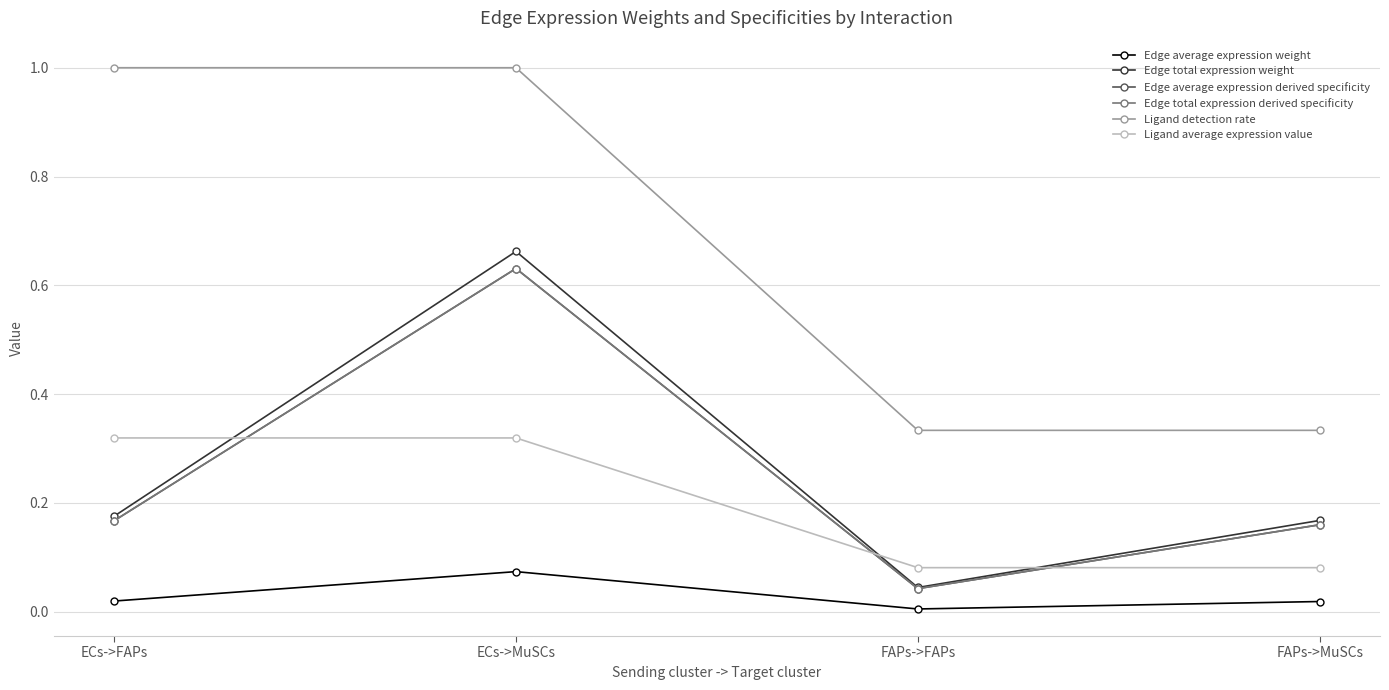

Is this an area chart (filled region under the line)?

No